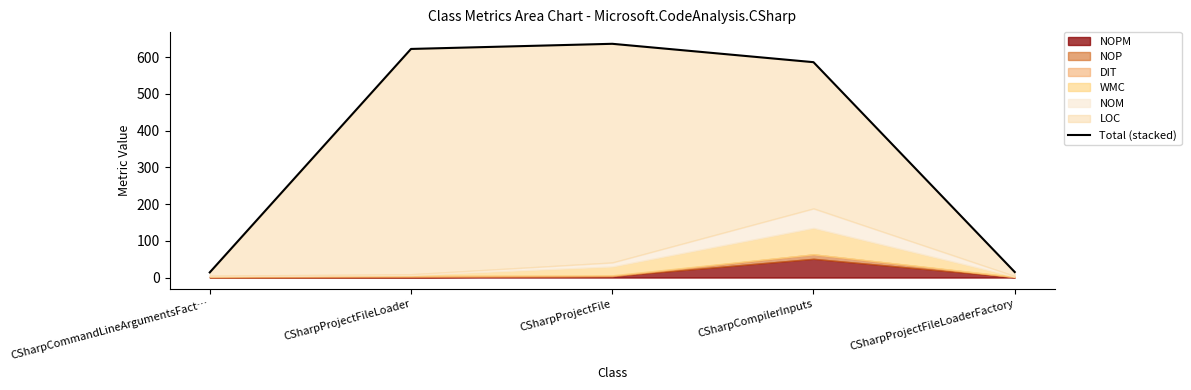

What is the label of the 3rd point from the left?

CSharpProjectFile